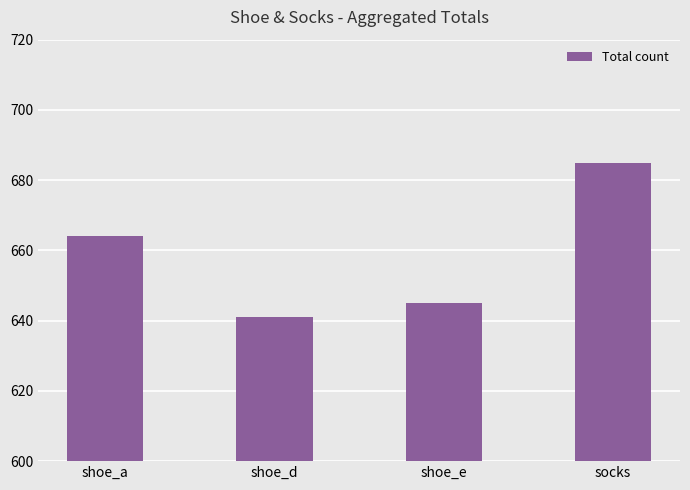

What is the change in value from shoe_d to socks?

+44